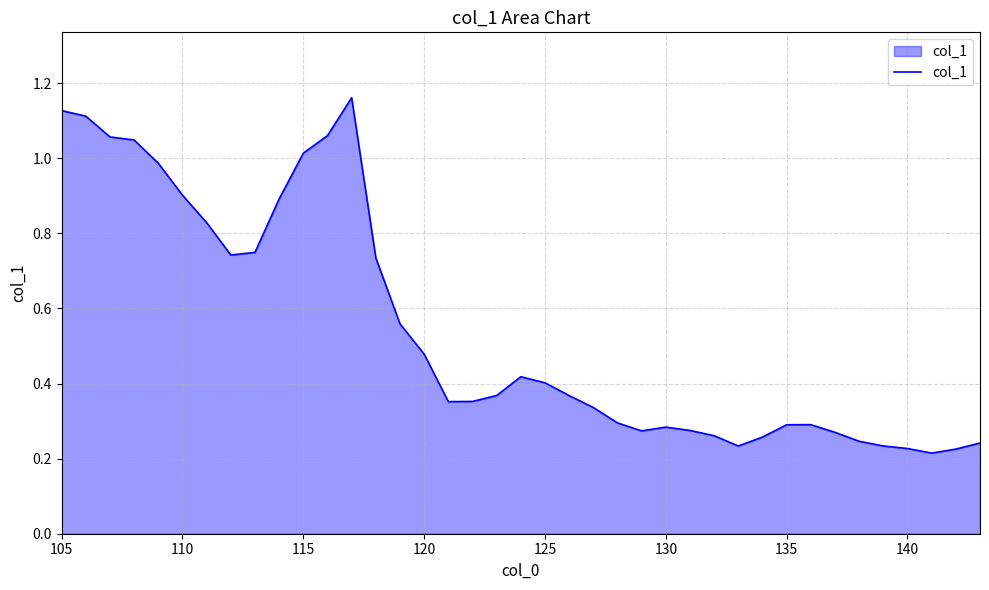

What is the difference between the maximum and minimum values?

0.9